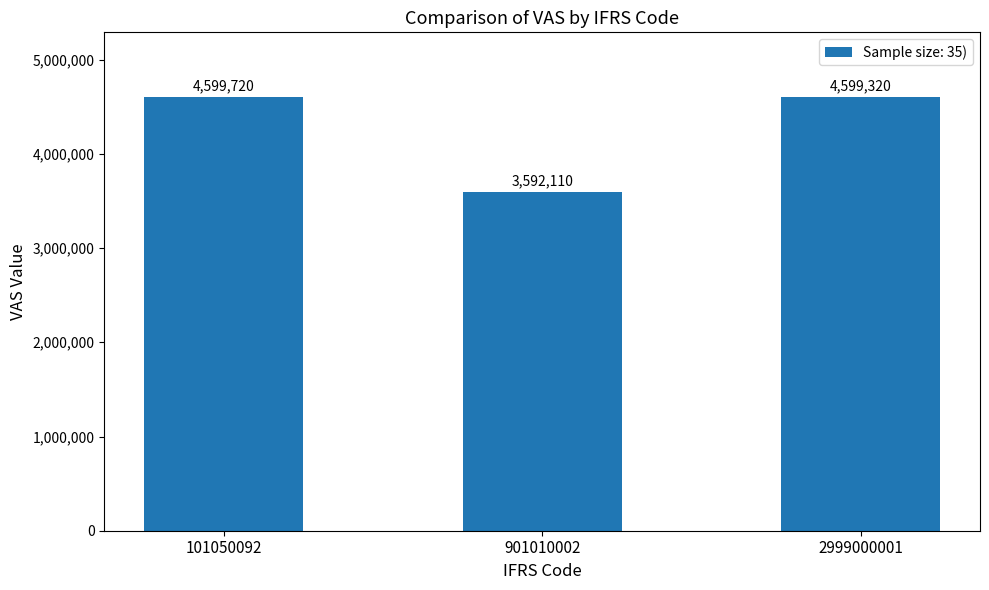

List the labels in order of value, largest first.

101050092, 2999000001, 901010002